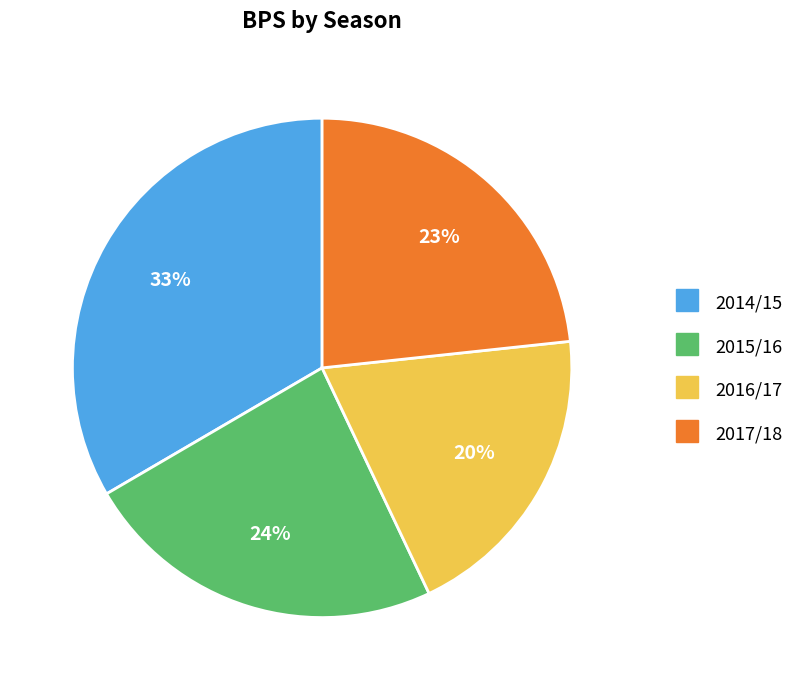

How many slices are in this pie chart?

4